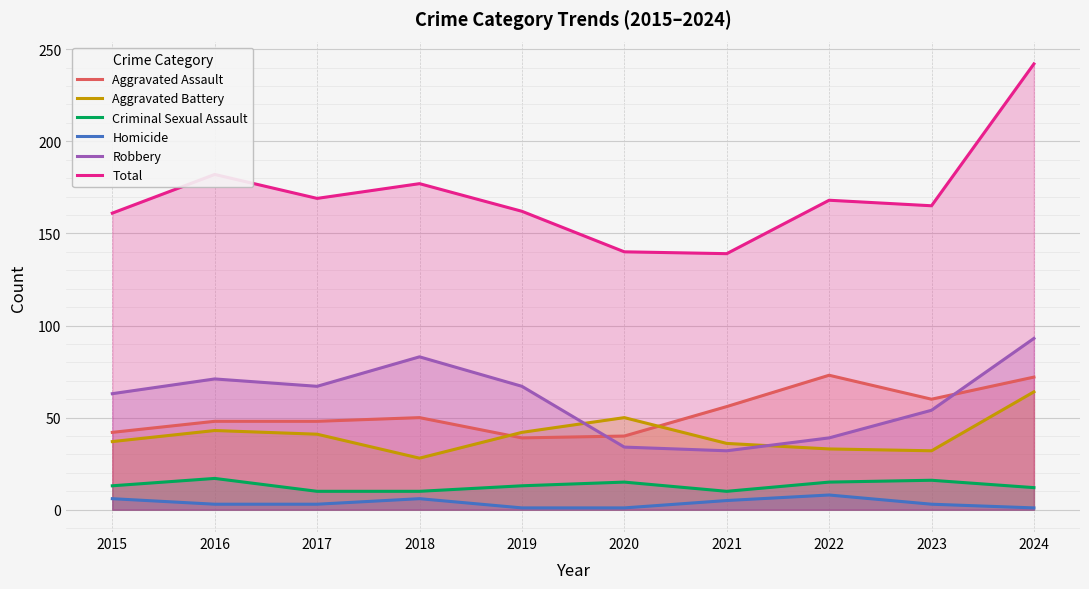

At which label does Aggravated Assault reach its minimum?

2019